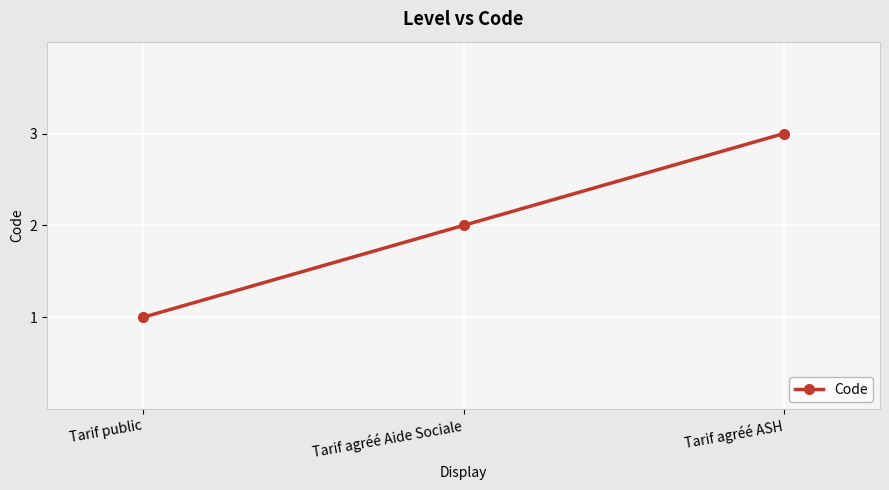

Is it true that the value at Tarif agréé Aide Sociale is 2?

True